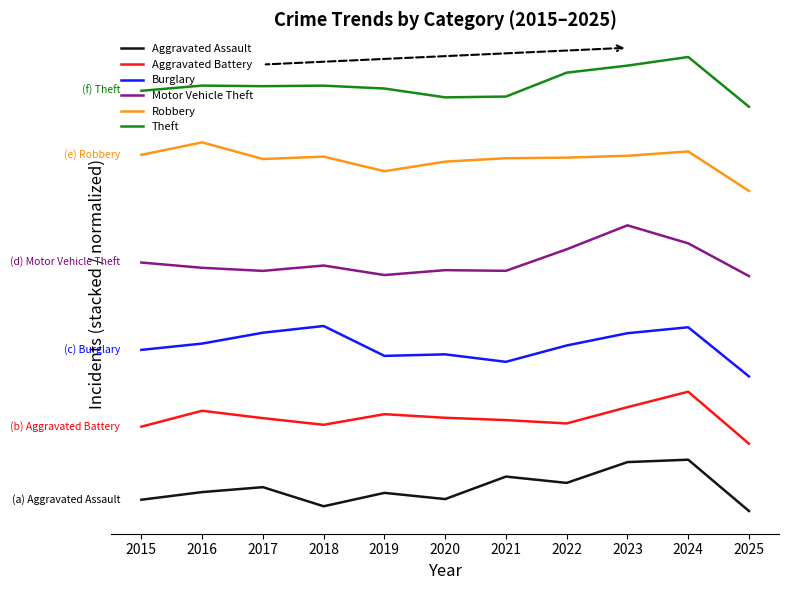

What value does the Aggravated Assault series have at 2020?

34.2